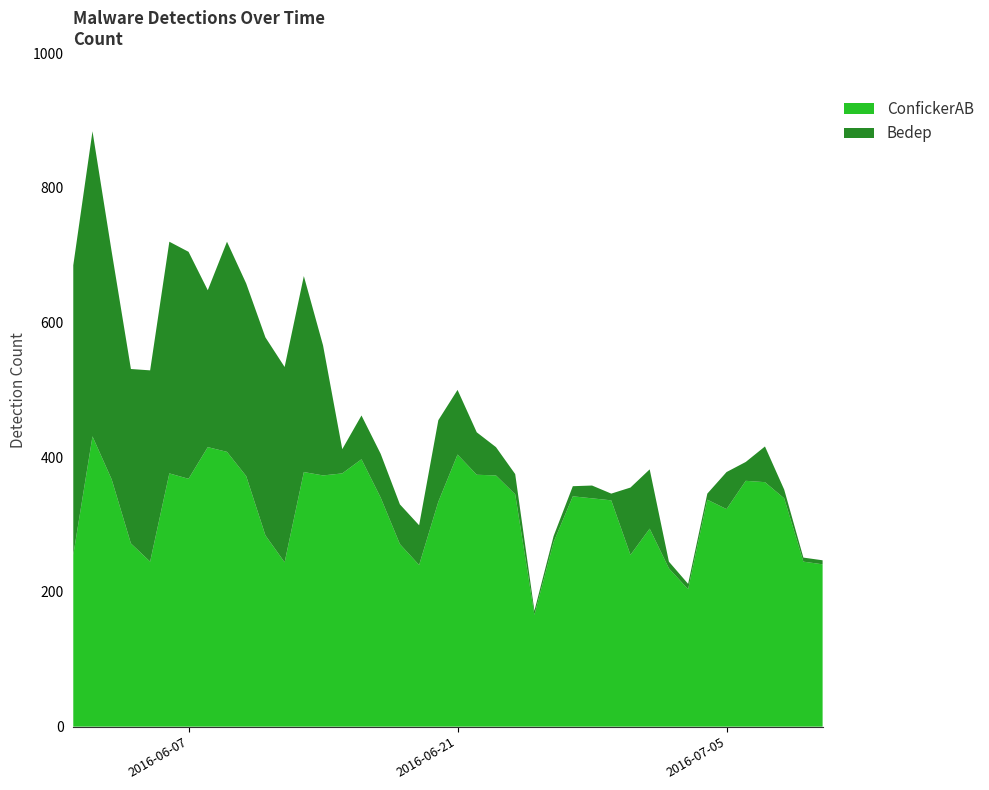

What is the difference between the maximum and minimum values in the ConfickerAB series?

265